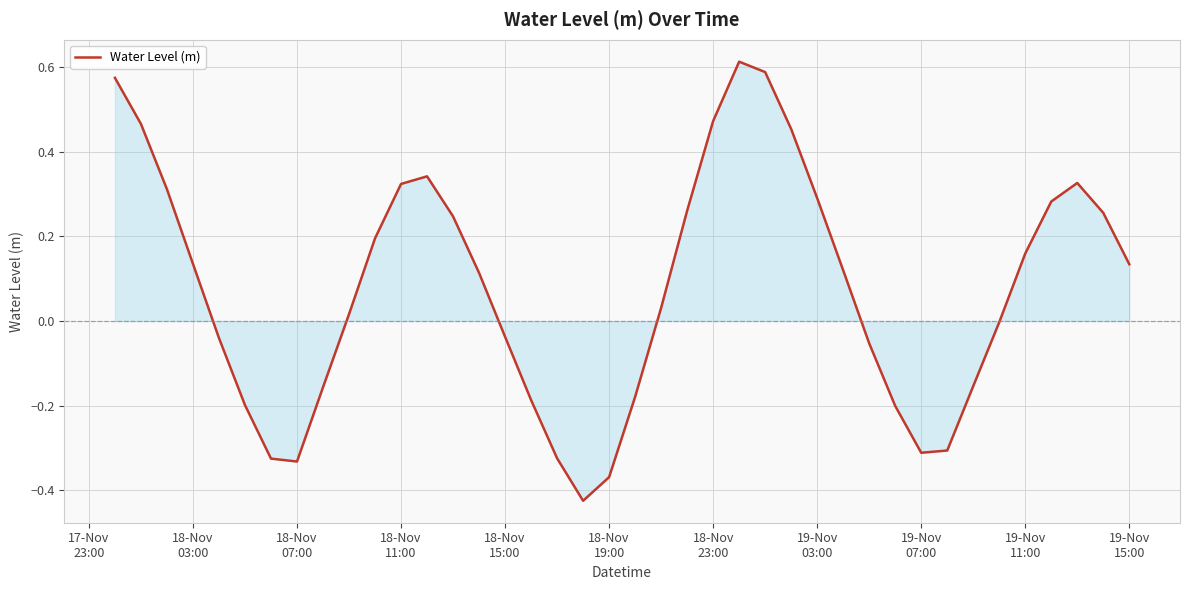

What is the difference between the maximum and minimum values?

1.0